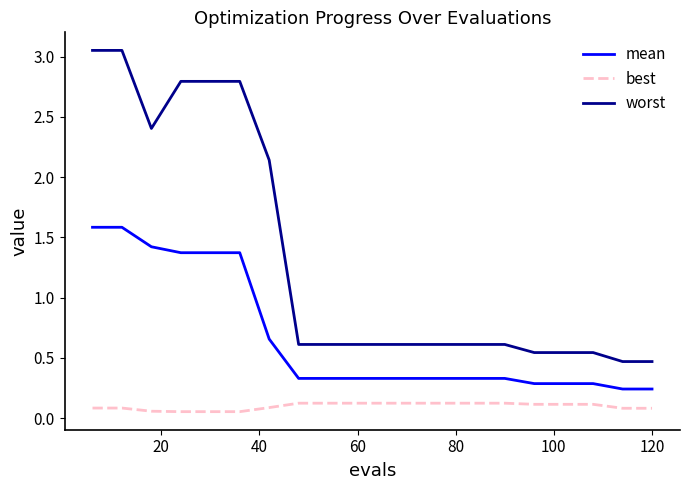

True or false: mean and best intersect in this chart.

False